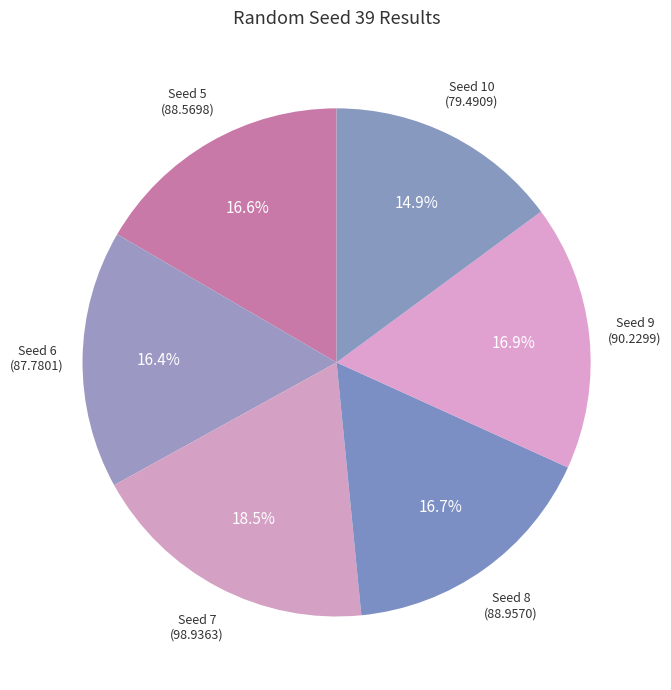

The Seed 9 slice represents 17% of the pie. True or false?

True